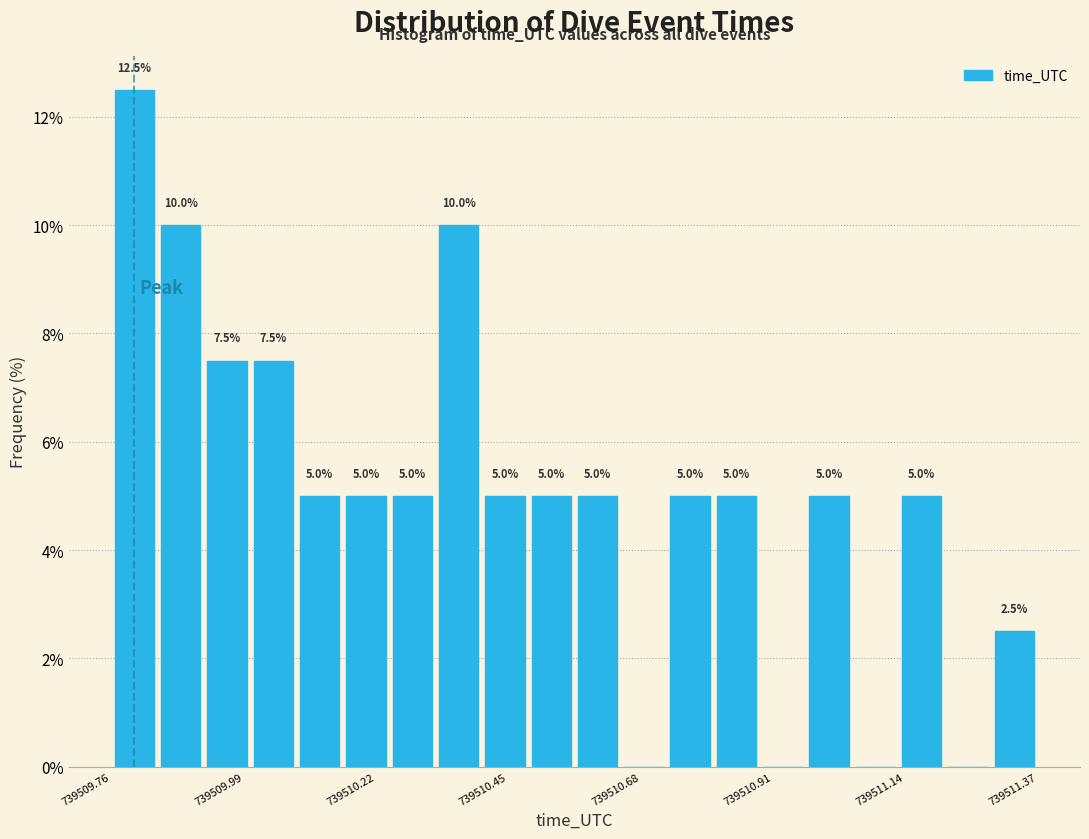

Around what value on the x-axis is the tallest bar? Give the approximate position of its centre, as read against the axis.

739509.80